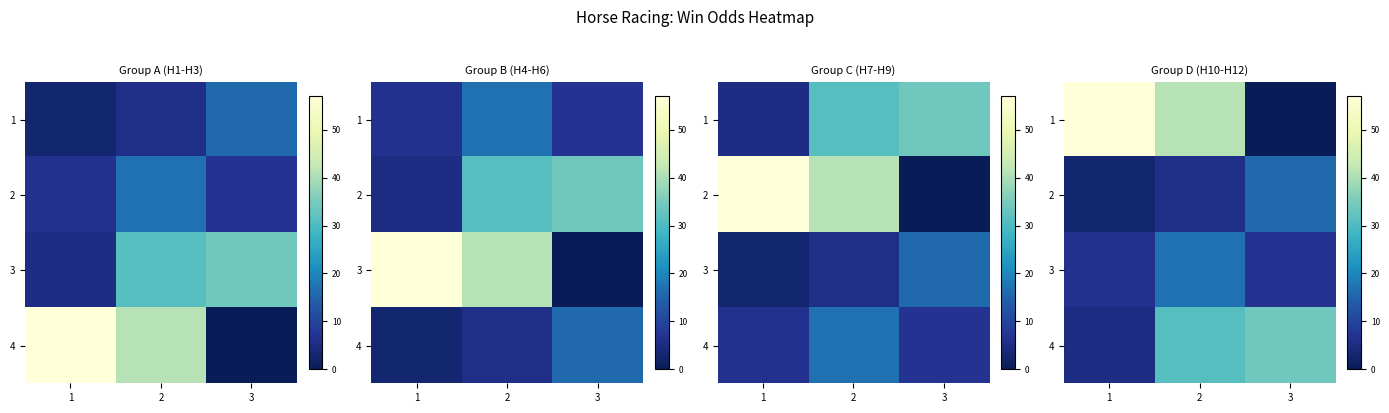

The 3 series shows 10.9 at 1. True or false?

False